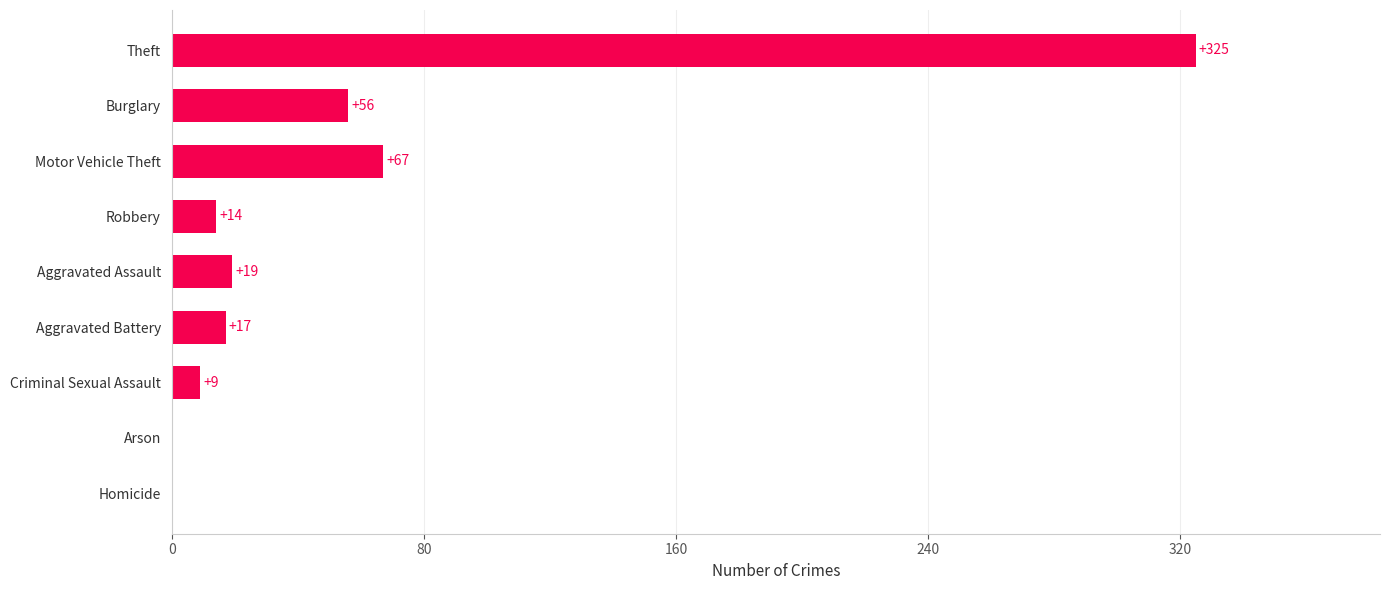

Between Aggravated Assault and Arson, which is larger?

Aggravated Assault